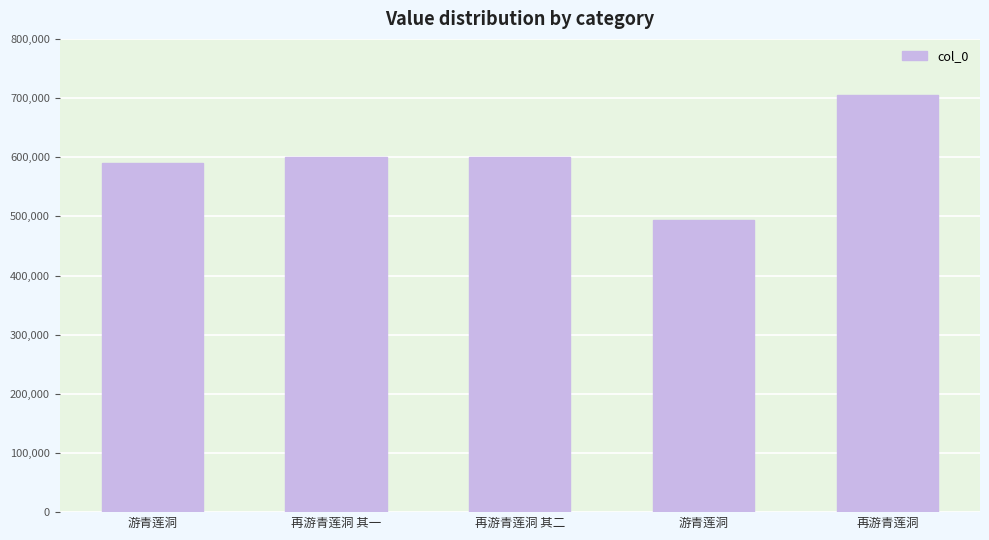

Reading left to right, list all the values displayed in this chart.

591031	599716	599717	493894	704918